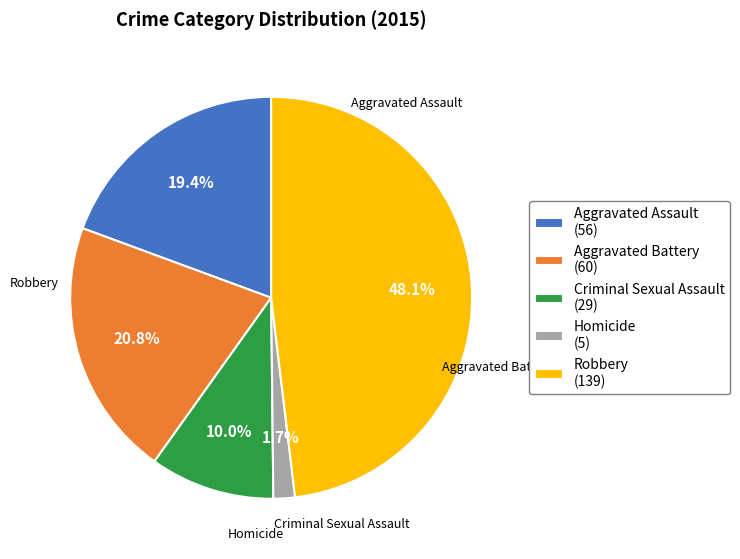

What percentage is the Aggravated Assault slice, to the nearest percent?

19%